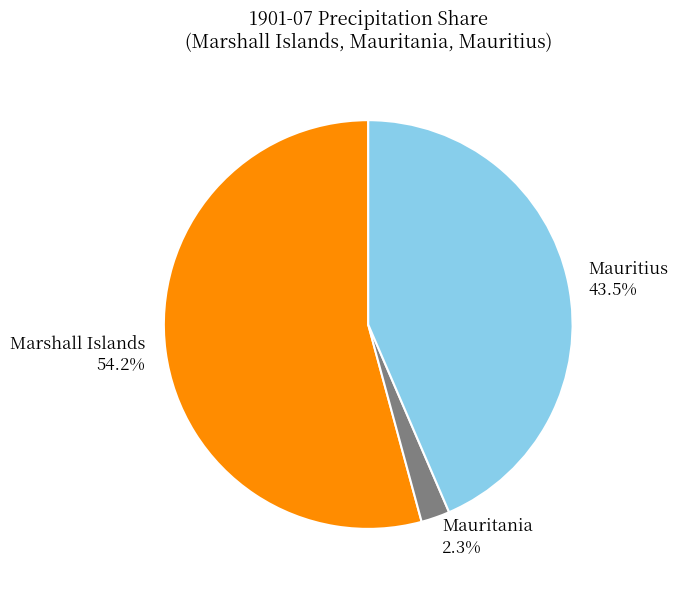

Is Marshall Islands the majority of the pie?

Yes